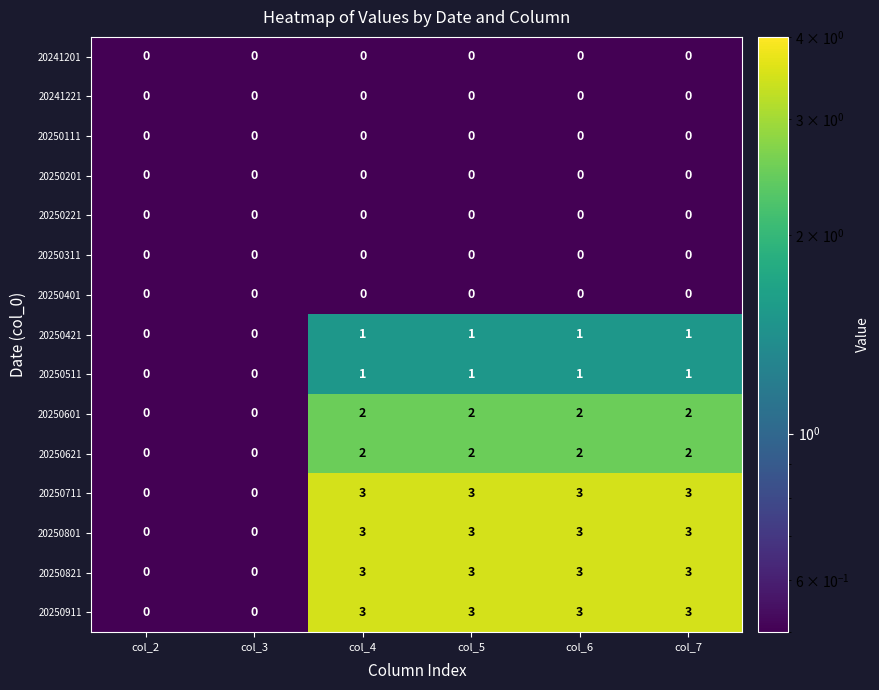

What is the greatest value displayed?

3